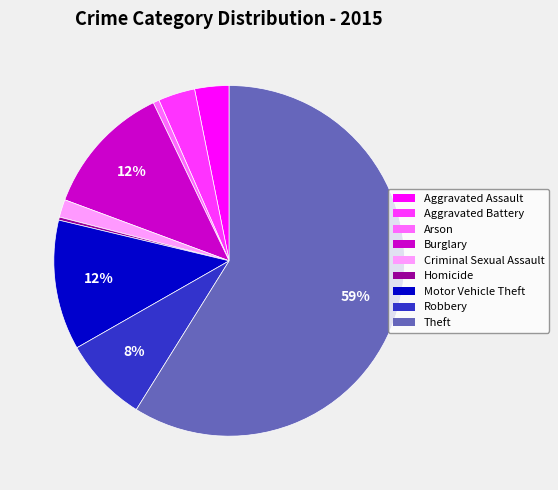

To the nearest percent, what is the average slice percentage?

11%